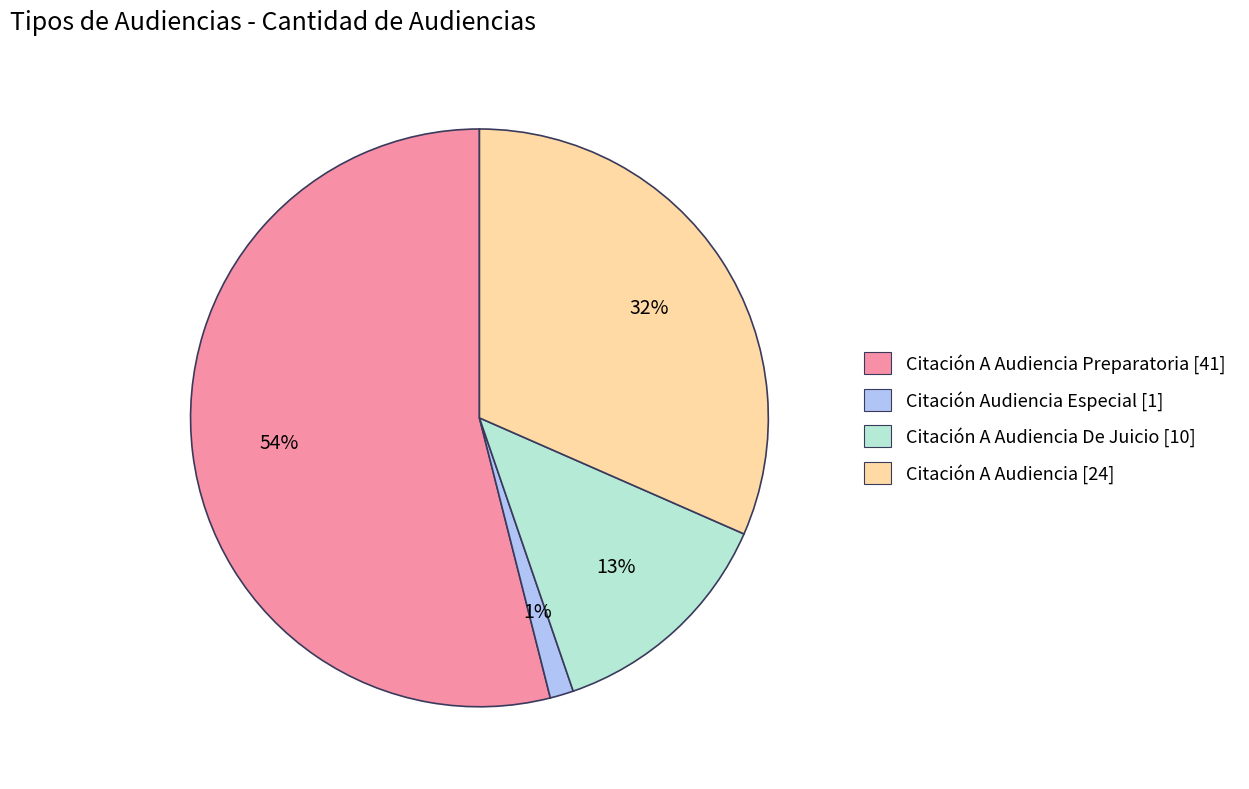

To the nearest percent, what is the difference between the largest and smallest slice percentages?

53%